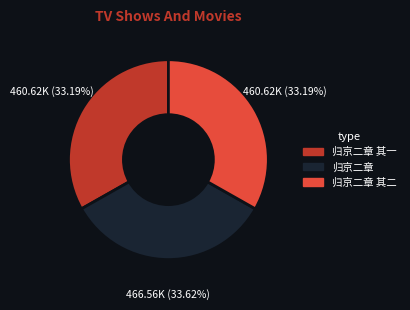

How many slices are in this pie chart?

3